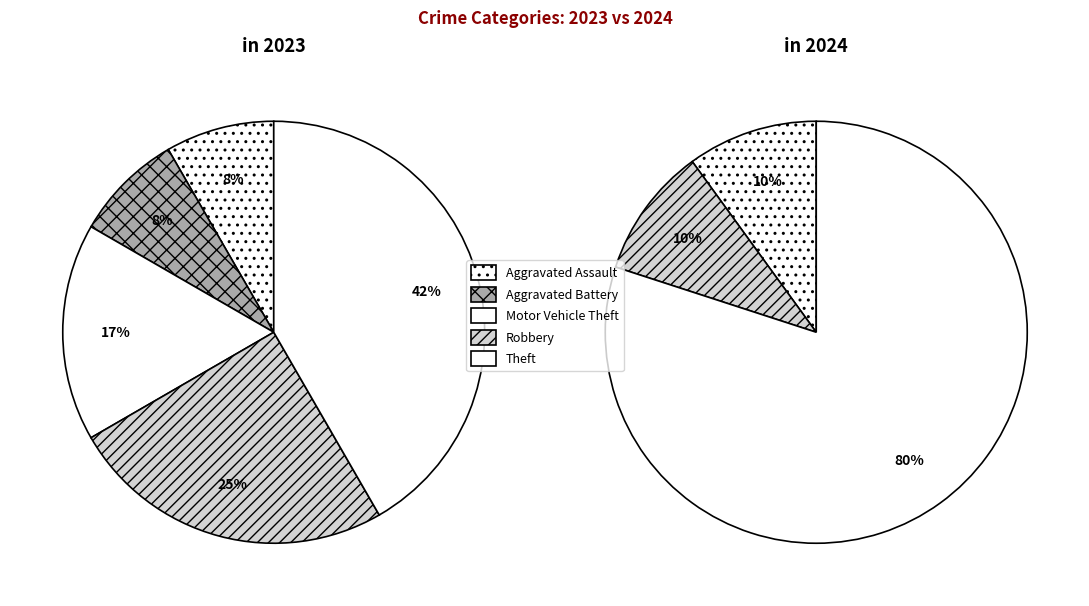

What percentage is NOT represented by Aggravated Assault?

90.0%